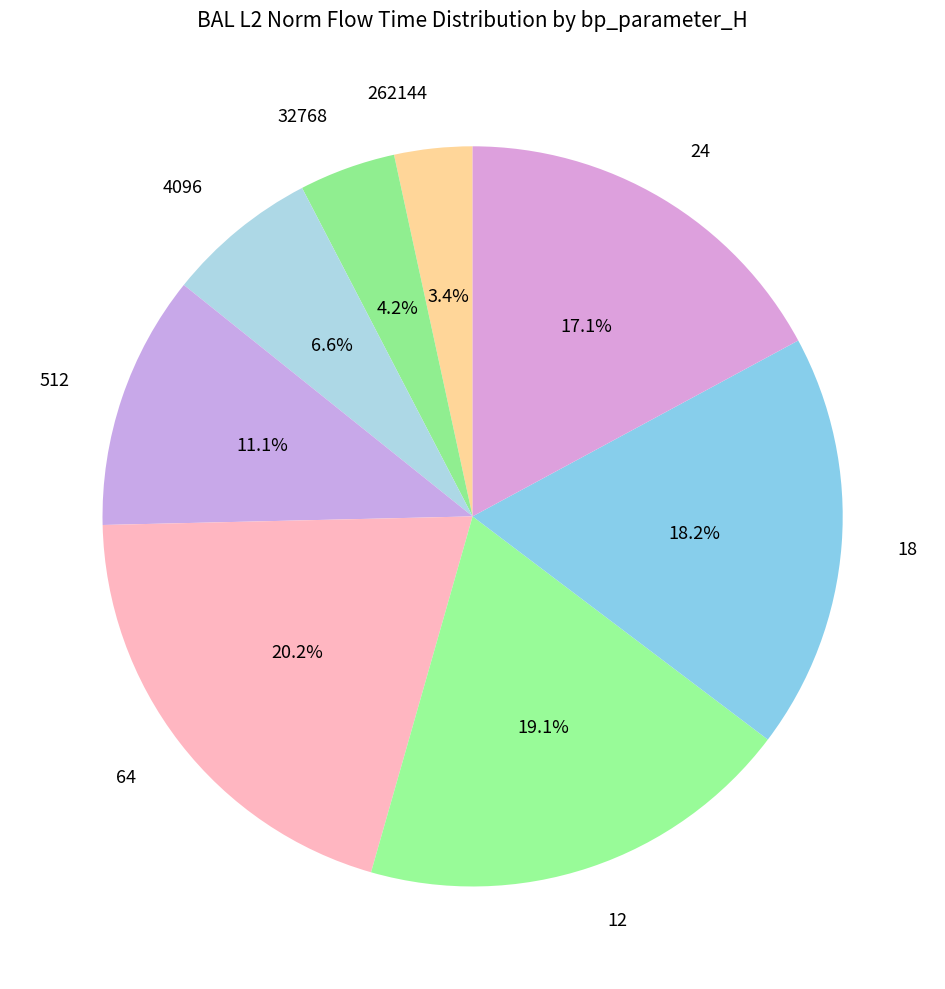

Is there a majority slice in this chart?

No